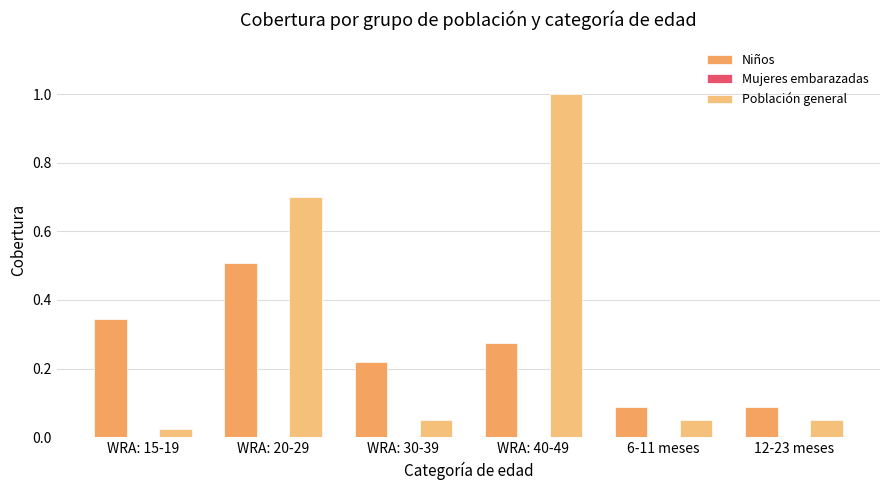

What is the value of the Población general bar at the 6th from the left?

0.1